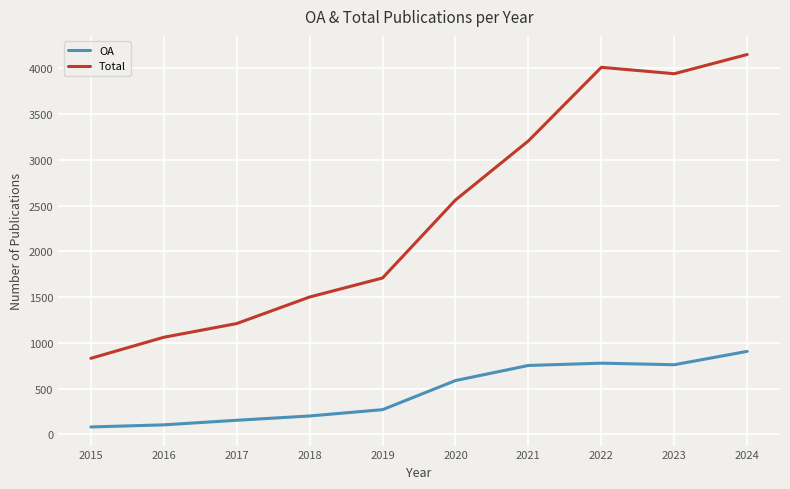

True or false: Total and OA intersect in this chart.

False